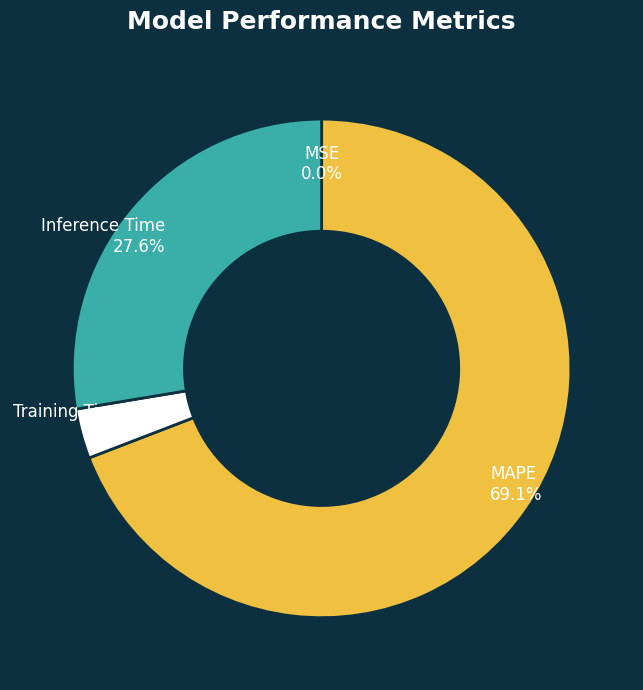

Which slice is the largest?

MAPE